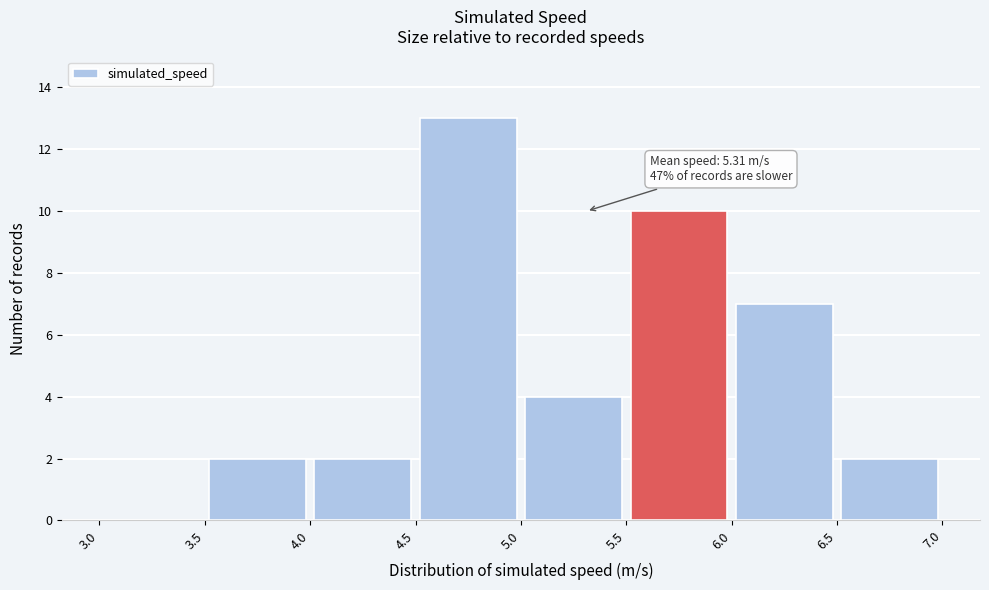

Which range on the x-axis has the tallest bar?

4.5 to 5.0